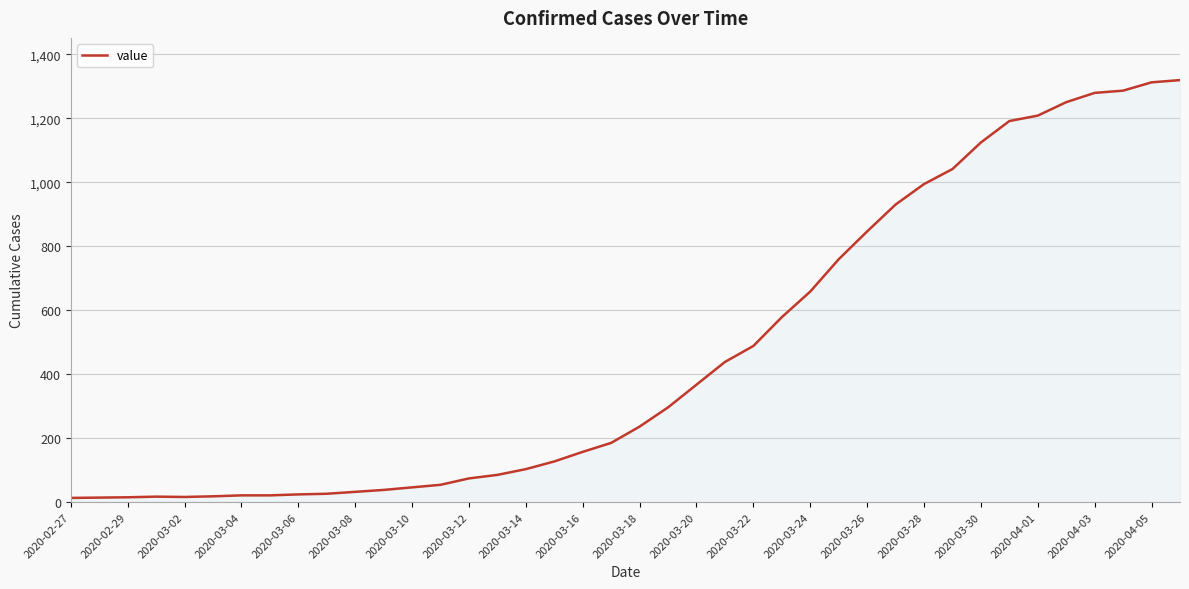

What is the minimum value shown in the chart?

13